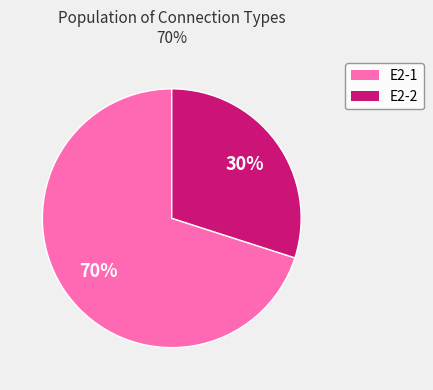

Is it true that E2-1 is 70% of the pie?

True